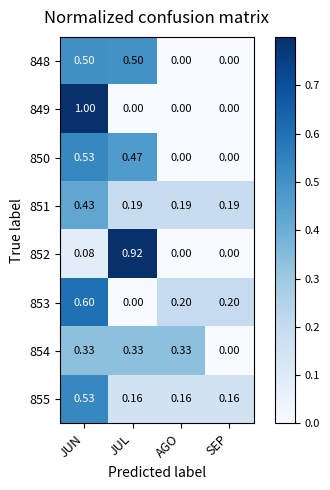

At which category is the sum across all series the highest?

JUN